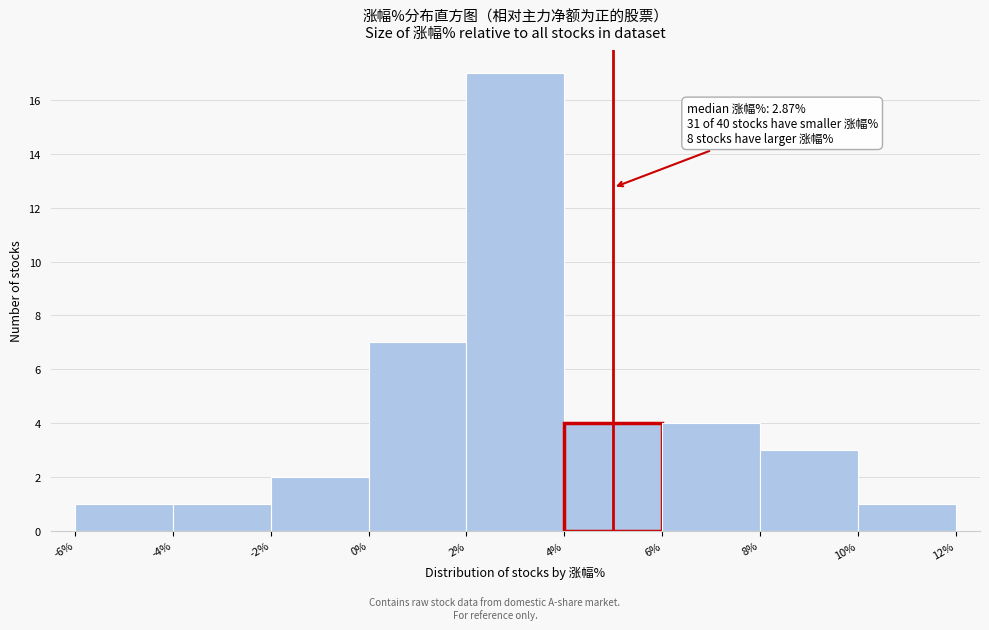

Over which range of the x-axis is the bar tallest?

2% to 4%